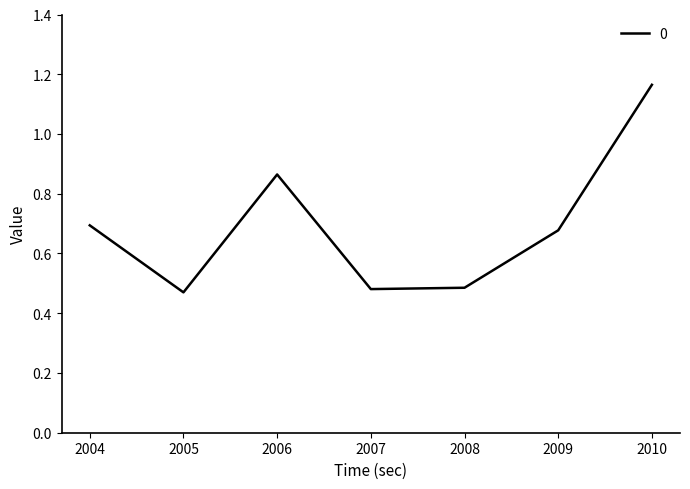

True or false: the data has more than 2 interior local peaks.

False